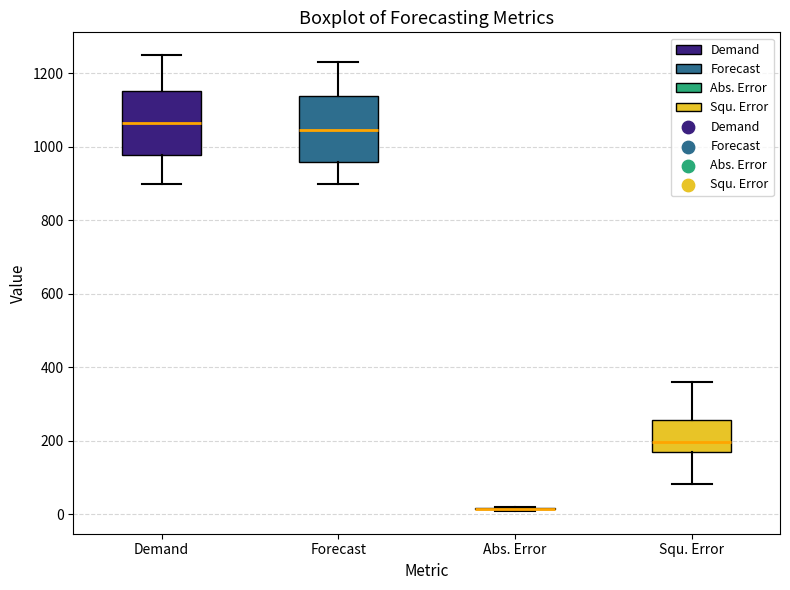

Reading left to right, read every box against the y-axis: the position of its median line, the range the box covers, and the ends of its whiskers. The values are not printed on the chart, so give them approximately, as read against the axis.

Demand: median 1060, box 980 to 1160, whiskers 900 to 1260
Forecast: median 1040, box 960 to 1140, whiskers 900 to 1240
Abs. Error: box collapsed to a line at 20, whiskers 0 to 20
Squ. Error: median 200, box 160 to 260, whiskers 80 to 360